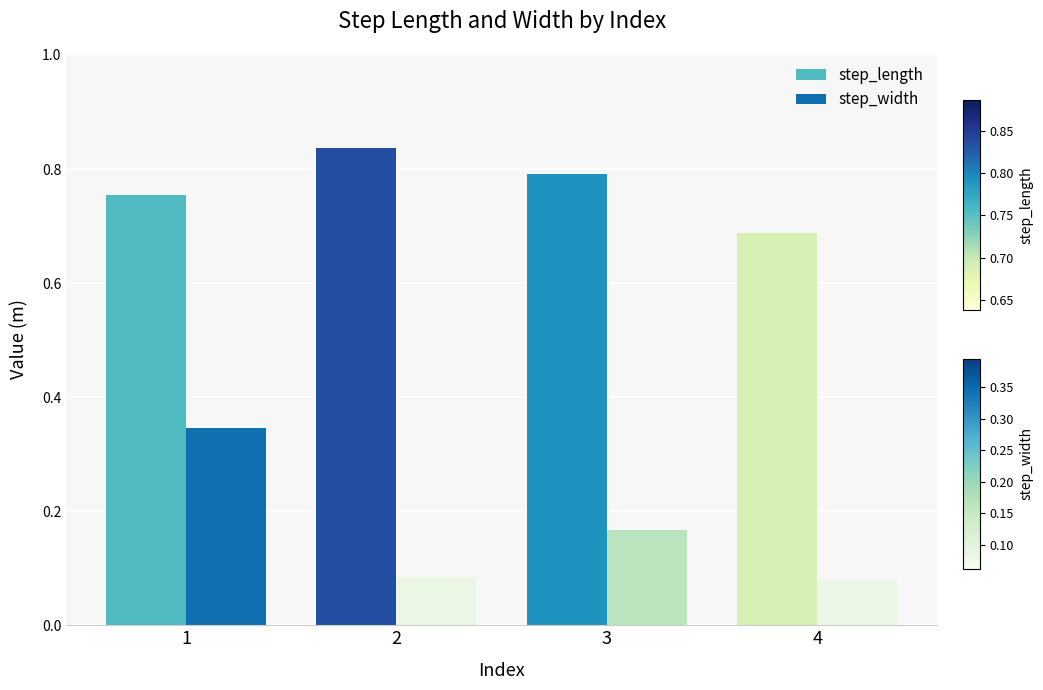

The value of step_length at 2 is 1.4. True or false?

False